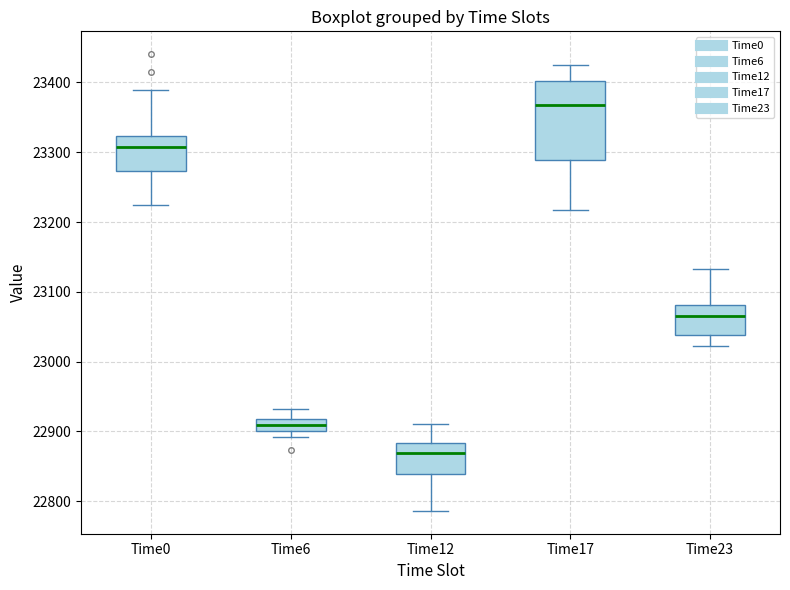

Reading left to right, read every box against the y-axis: the position of its median line, the range the box covers, and the ends of its whiskers. The values are not printed on the chart, so give them approximately, as read against the axis.

Time0: median 23310, box 23270 to 23320, whiskers 23220 to 23390
Time6: median 22910, box 22900 to 22920, whiskers 22890 to 22930
Time12: median 22870, box 22840 to 22880, whiskers 22790 to 22910
Time17: median 23370, box 23290 to 23400, whiskers 23220 to 23430
Time23: median 23060, box 23040 to 23080, whiskers 23020 to 23130